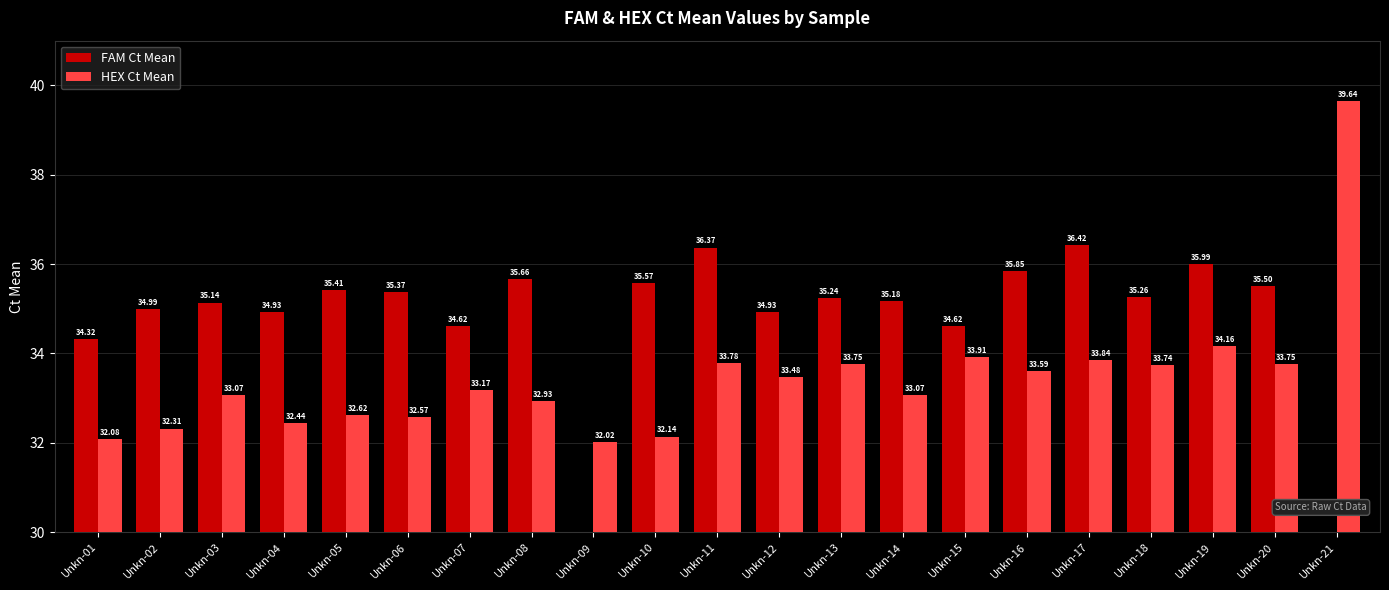

What is the value of the HEX Ct Mean bar at the 21st from the left?

39.6